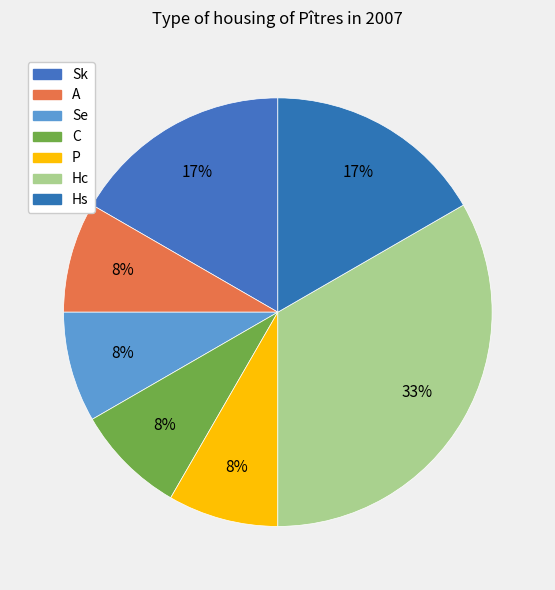

Do C and A together represent more than half of the pie?

No